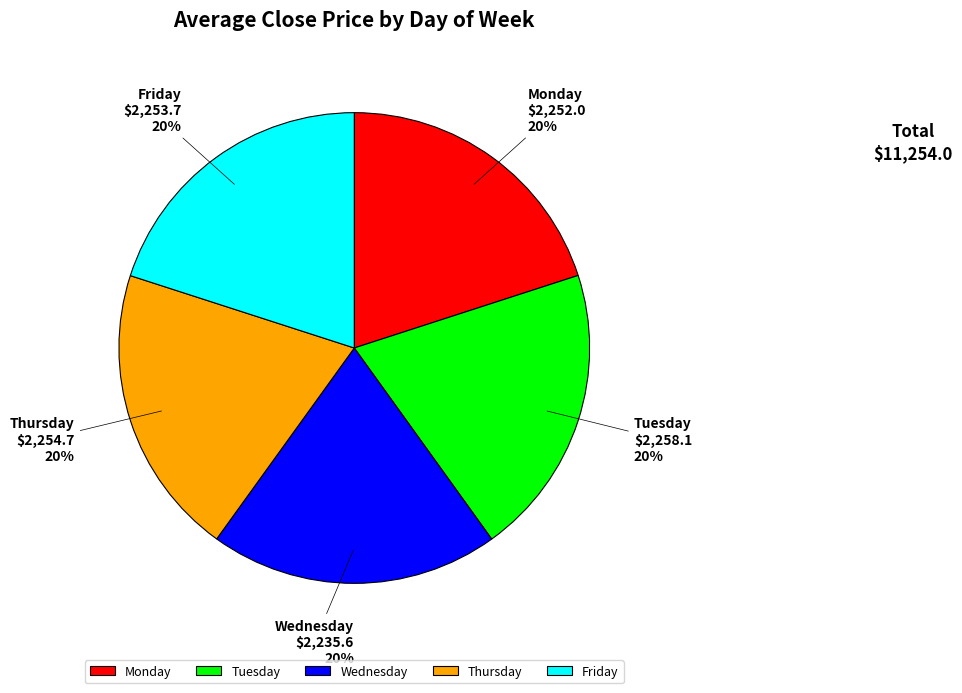

To the nearest percent, what is the combined percentage of Thursday and Wednesday?

40%